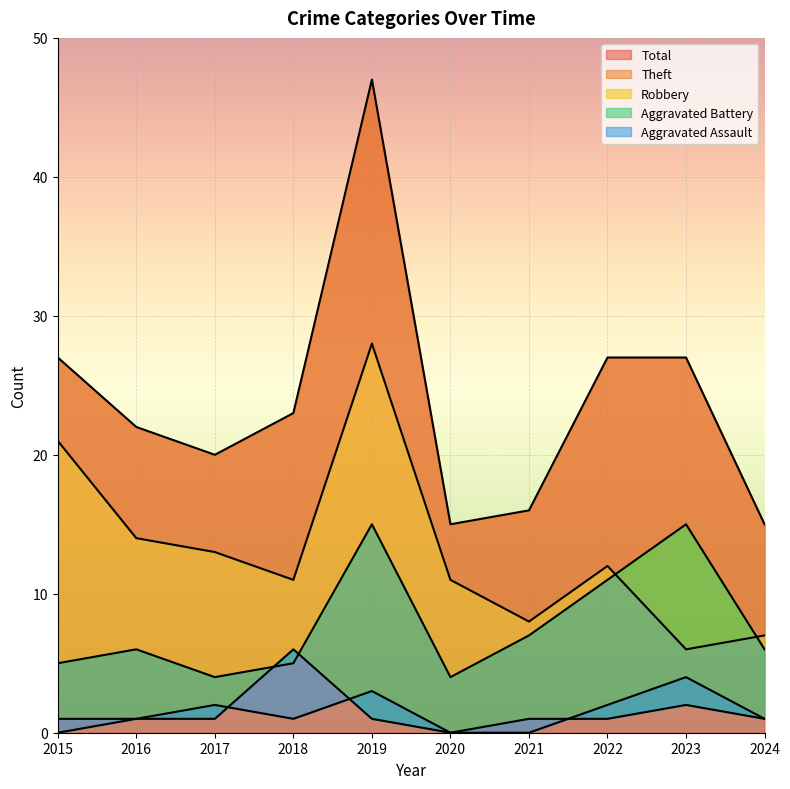

Does the chart display data point markers on the line(s)?

No